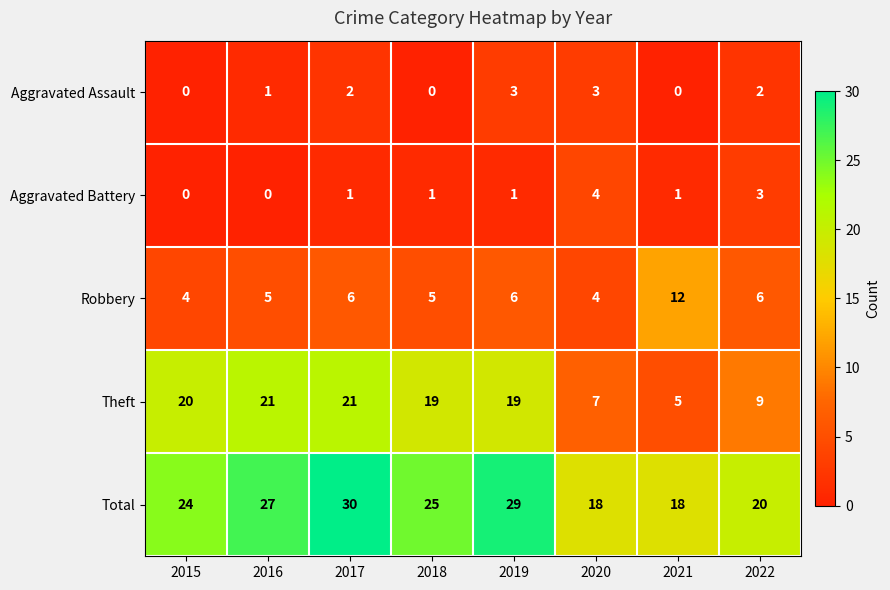

The value of Total at 2017 is 30. True or false?

True